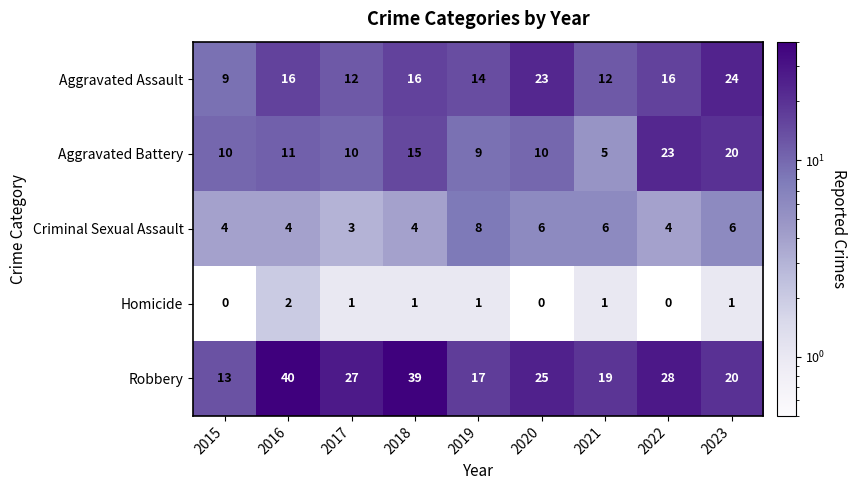

Between 2017 and 2021, which series saw the biggest shift?

Robbery